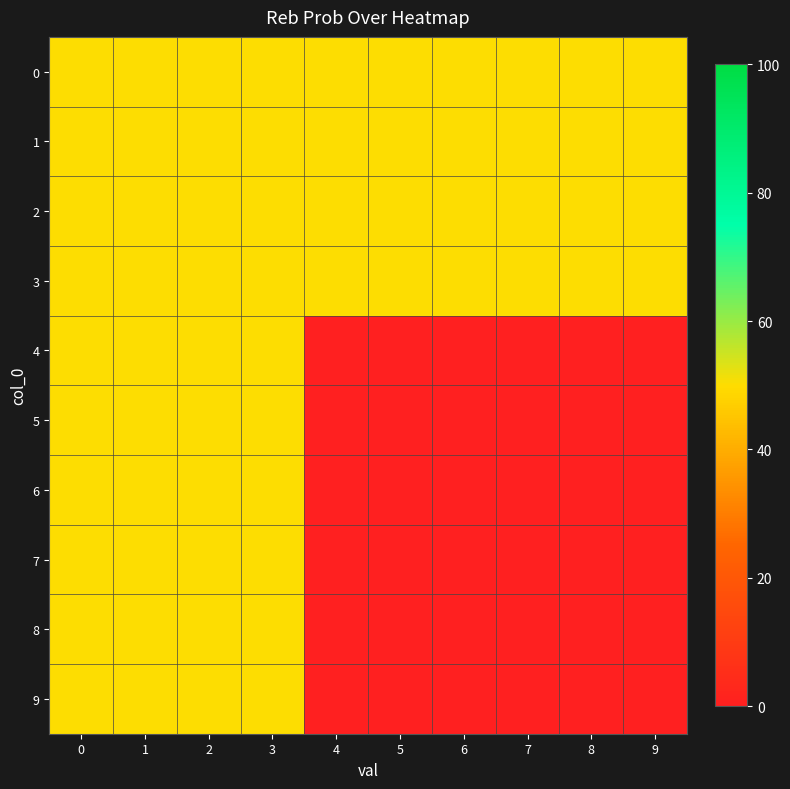

At how many categories does at least one series exceed 39?

10